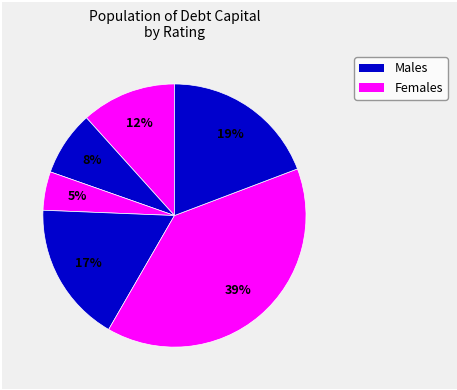

How many segments does this pie chart have?

6